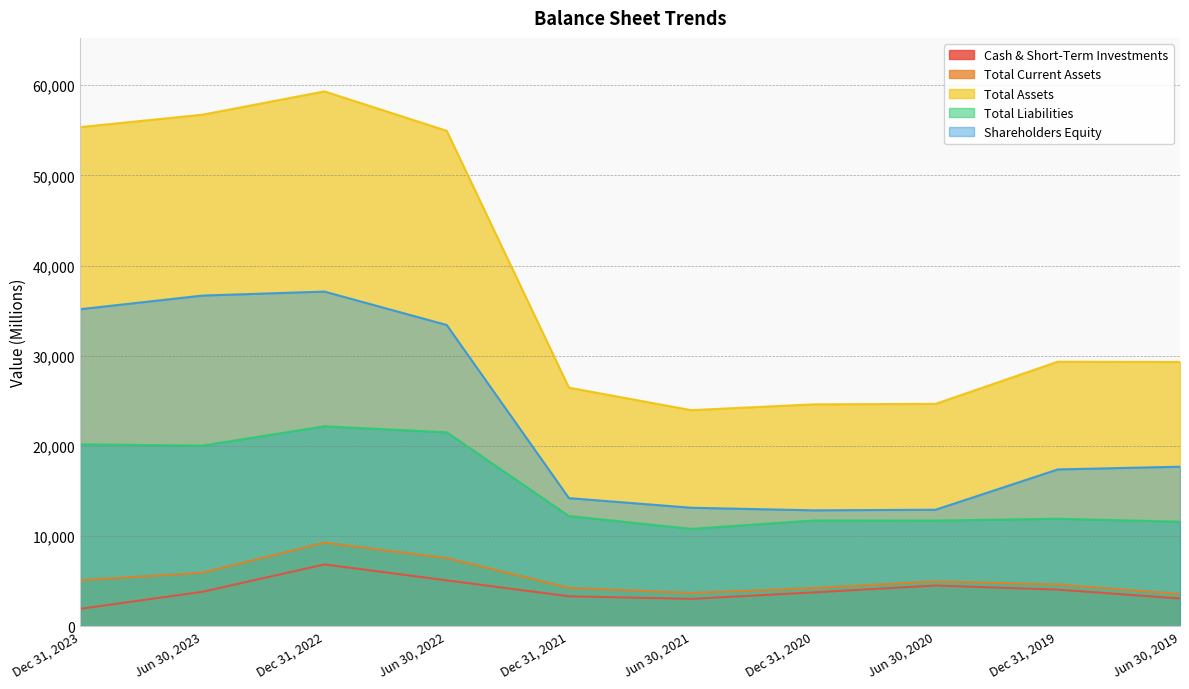

Reading left to right, what are all the values shown in this chart?

Cash & Short-Term Investments: Dec 31, 2023=1949	Jun 30, 2023=3842	Dec 31, 2022=6878	Jun 30, 2022=5108	Dec 31, 2021=3345	Jun 30, 2021=3058	Dec 31, 2020=3776	Jun 30, 2020=4538	Dec 31, 2019=4086	Jun 30, 2019=3098
Total Current Assets: Dec 31, 2023=5118	Jun 30, 2023=5958	Dec 31, 2022=9290	Jun 30, 2022=7582	Dec 31, 2021=4278	Jun 30, 2021=3706	Dec 31, 2020=4252	Jun 30, 2020=5004	Dec 31, 2019=4647	Jun 30, 2019=3596
Total Assets: Dec 31, 2023=55361	Jun 30, 2023=56738	Dec 31, 2022=59321	Jun 30, 2022=54952	Dec 31, 2021=26474	Jun 30, 2021=23982	Dec 31, 2020=24623	Jun 30, 2020=24680	Dec 31, 2019=29353	Jun 30, 2019=29325
Total Liabilities: Dec 31, 2023=20191	Jun 30, 2023=20054	Dec 31, 2022=22194	Jun 30, 2022=21528	Dec 31, 2021=12245	Jun 30, 2021=10821	Dec 31, 2020=11748	Jun 30, 2020=11739	Dec 31, 2019=11944	Jun 30, 2019=11613
Shareholders Equity: Dec 31, 2023=35170	Jun 30, 2023=36684	Dec 31, 2022=37127	Jun 30, 2022=33424	Dec 31, 2021=14229	Jun 30, 2021=13161	Dec 31, 2020=12875	Jun 30, 2020=12941	Dec 31, 2019=17409	Jun 30, 2019=17712